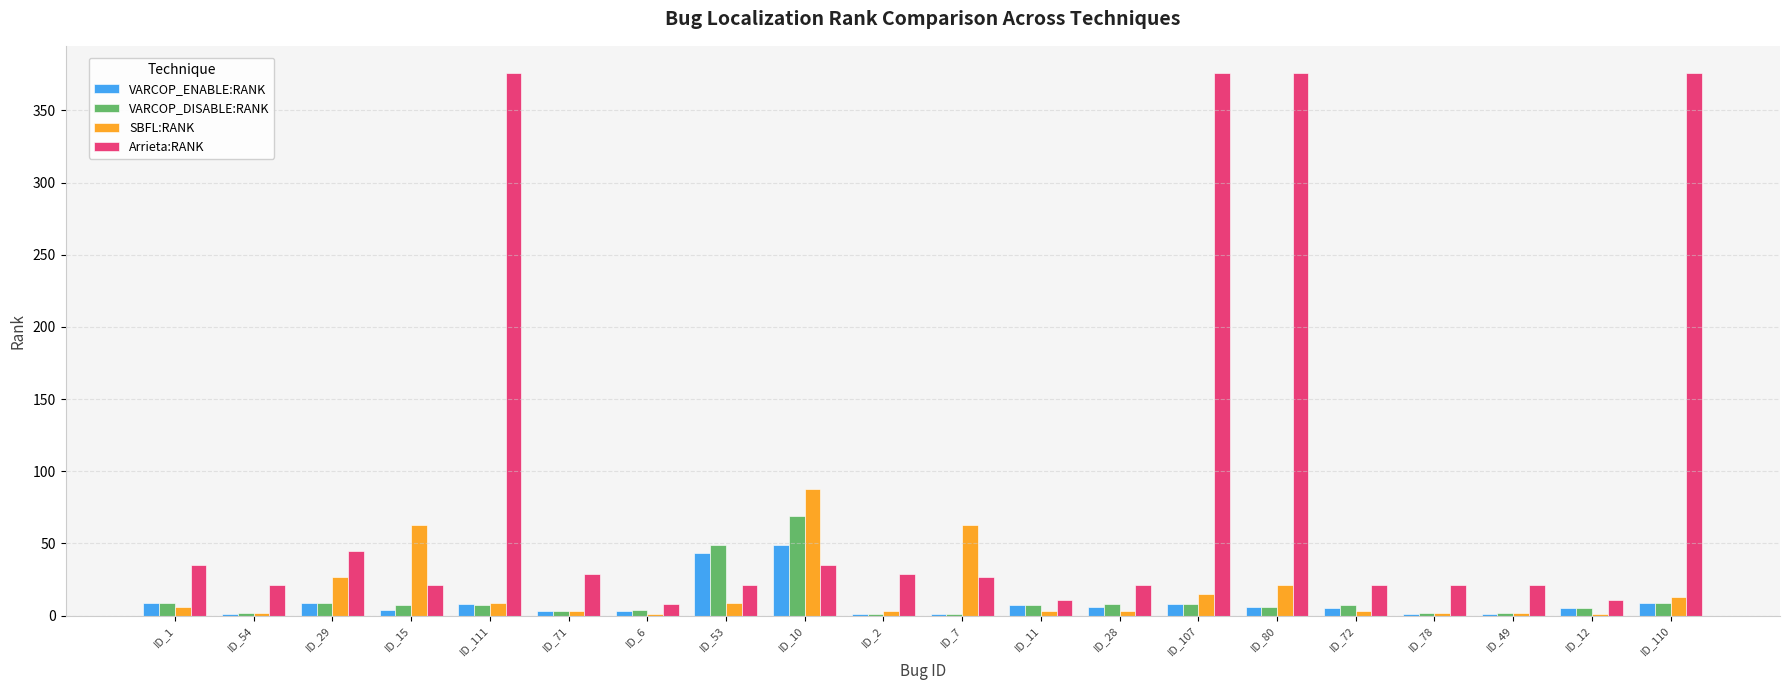

What value does the SBFL:RANK series have at ID_2, to the nearest 5?

5